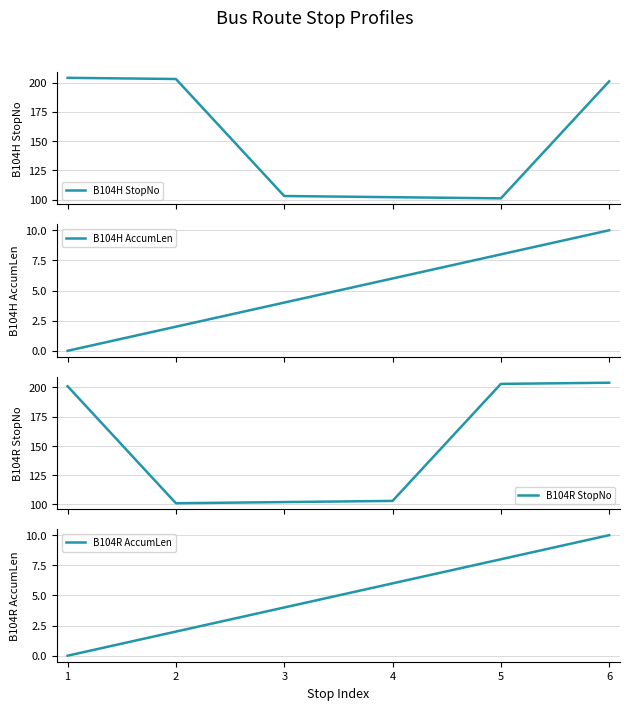

What is the difference between the second highest and second lowest values in the B104R AccumLen series?

6